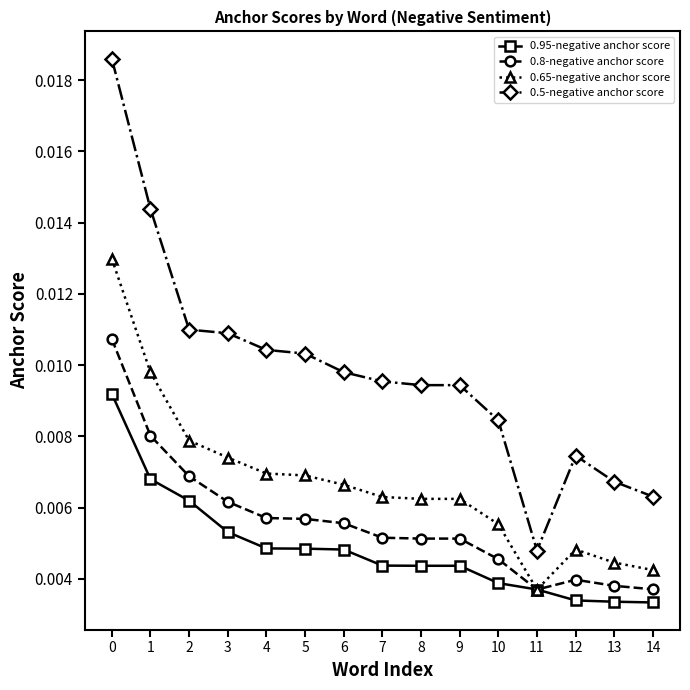

How many lines are shown in the chart?

4